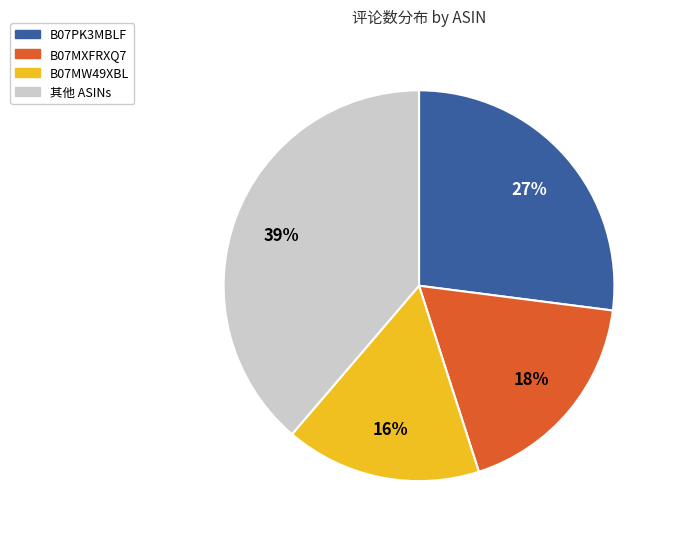

Approximately how many times larger is the value at B07PK3MBLF compared to B07MXFRXQ7?

1.5